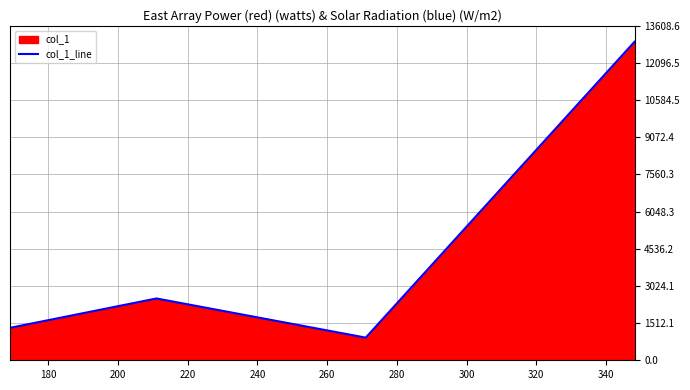

What is the value of the 4th point from the left?

12960.6